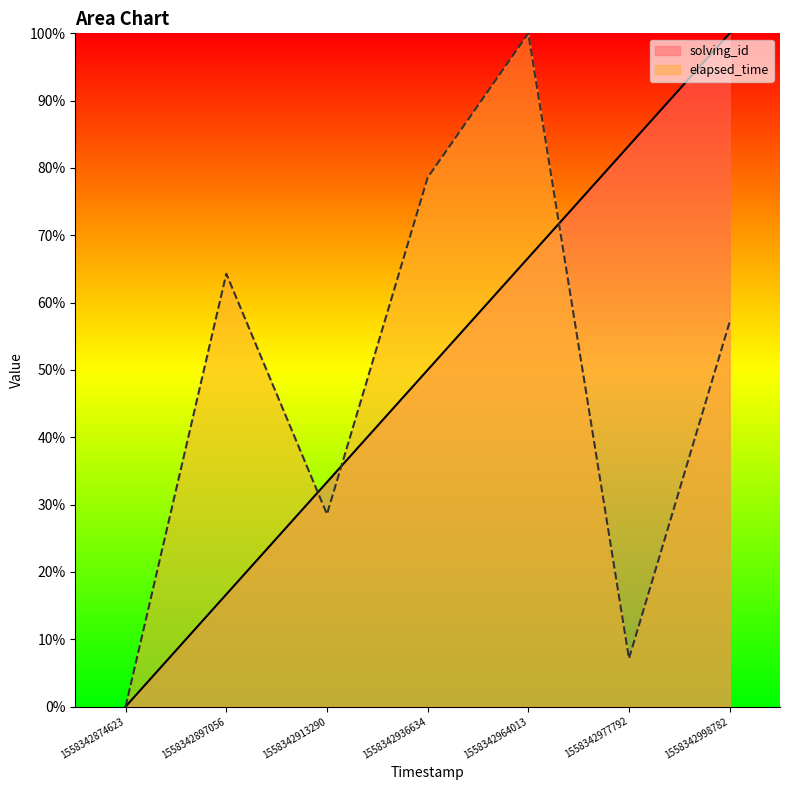

What are all the series names shown in the legend?

solving_id, elapsed_time